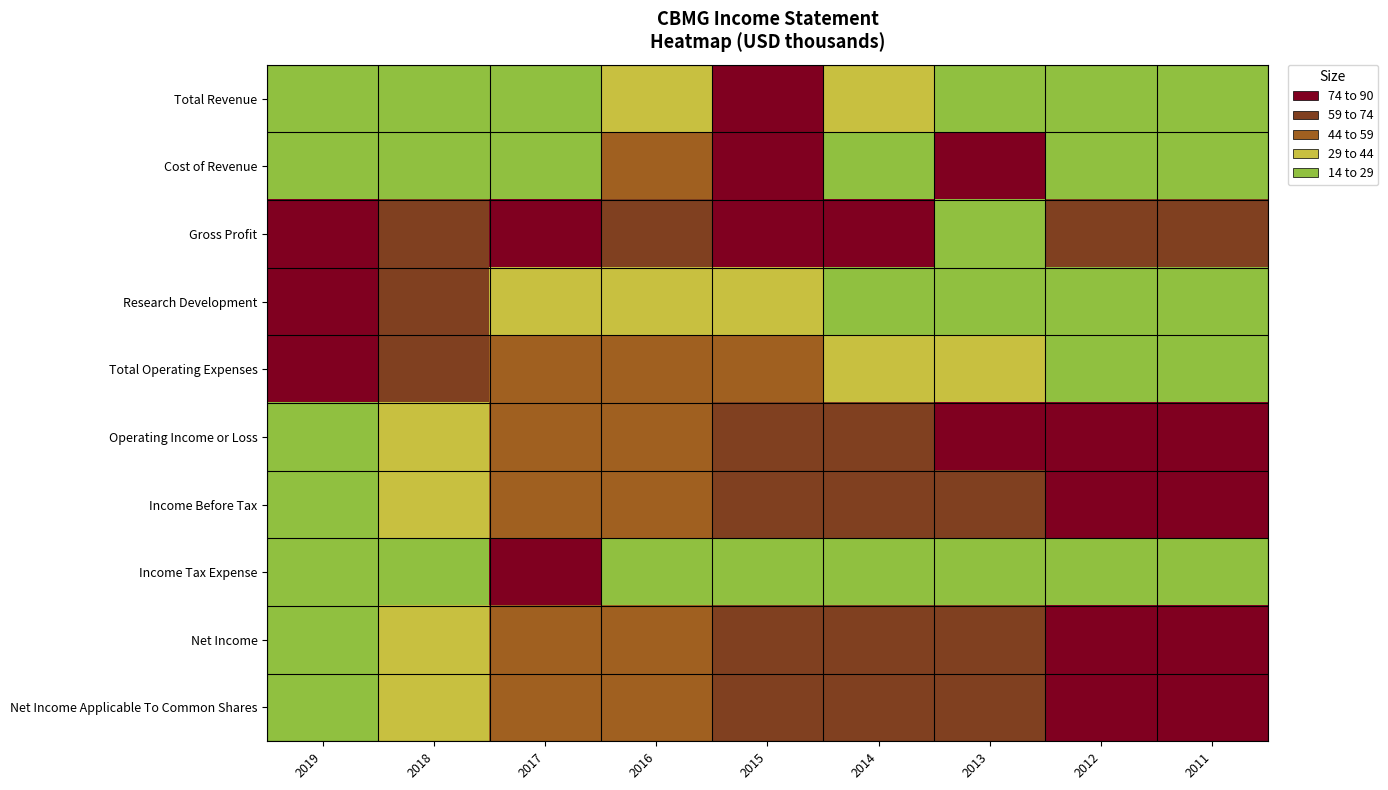

Reading right to left, extract all data points from this chart.

Total Revenue: 2011=14.0	2012=23.1	2013=20.1	2014=32.2	2015=90.0	2016=32.2	2017=23.1	2018=20.1	2019=23.1
Cost of Revenue: 2011=14.0	2012=22.0	2013=78.0	2014=22.0	2015=90.0	2016=50.0	2017=22.0	2018=18.0	2019=18.0
Gross Profit: 2011=67.2	2012=71.0	2013=14.0	2014=82.4	2015=90.0	2016=59.6	2017=74.8	2018=71.0	2019=78.6
Research Development: 2011=14.0	2012=20.5	2013=17.8	2014=19.4	2015=29.3	2016=37.2	2017=43.4	2018=62.8	2019=90.0
Total Operating Expenses: 2011=14.0	2012=23.1	2013=29.7	2014=31.8	2015=47.6	2016=56.1	2017=54.4	2018=73.9	2019=90.0
Operating Income or Loss: 2011=90.0	2012=81.0	2013=74.4	2014=72.9	2015=60.1	2016=48.5	2017=49.7	2018=30.0	2019=14.0
Income Before Tax: 2011=90.0	2012=80.4	2013=73.6	2014=72.1	2015=60.0	2016=47.7	2017=51.8	2018=31.1	2019=14.0
Income Tax Expense: 2011=17.2	2012=17.2	2013=17.2	2014=17.2	2015=14.0	2016=17.2	2017=90.0	2018=17.2	2019=17.2
Net Income: 2011=90.0	2012=80.4	2013=69.9	2014=67.3	2015=61.3	2016=47.7	2017=51.8	2018=31.1	2019=14.0
Net Income Applicable To Common Shares: 2011=90.0	2012=80.4	2013=69.9	2014=67.3	2015=61.3	2016=47.7	2017=51.8	2018=31.1	2019=14.0